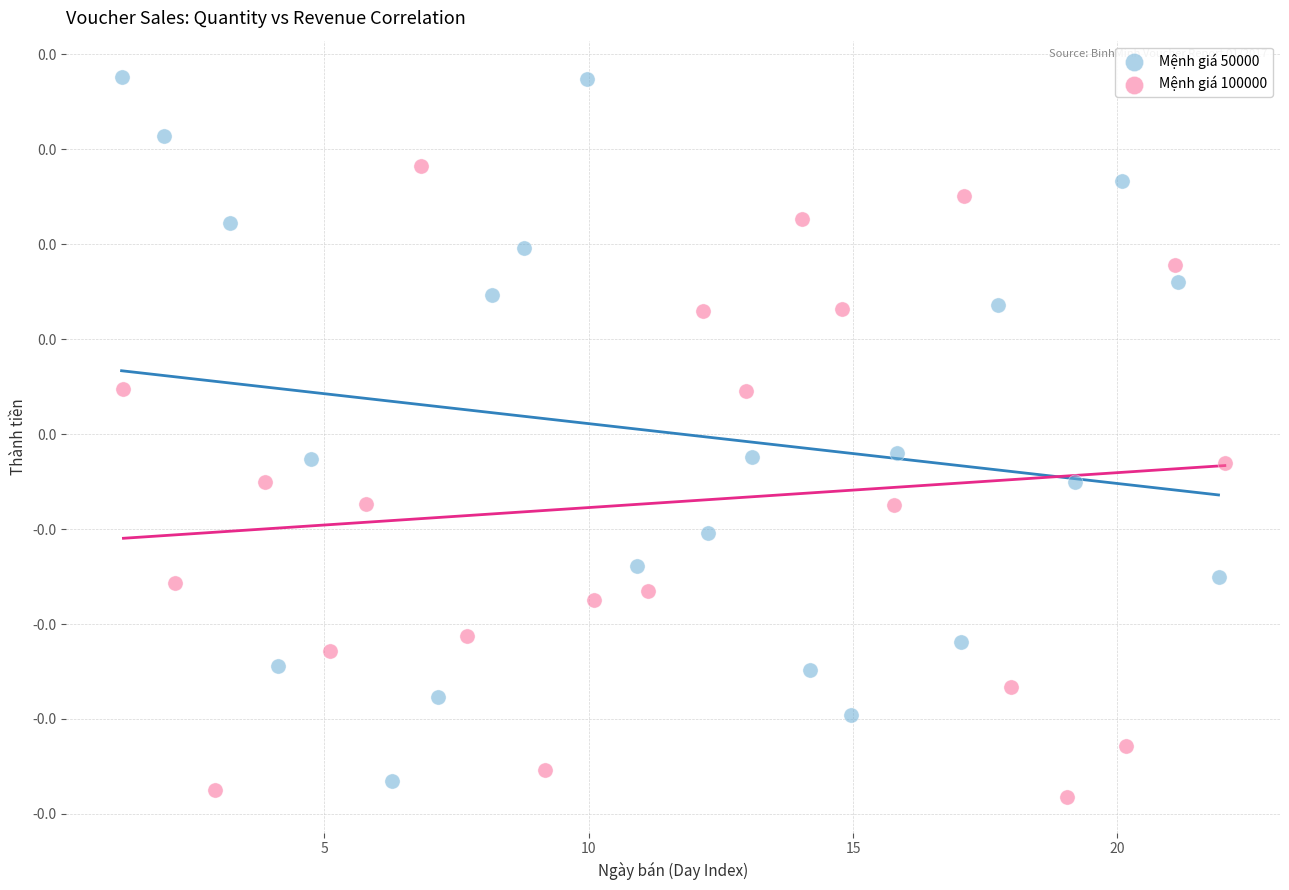

What are all the series names shown in the legend?

Mệnh giá 50000, Mệnh giá 100000